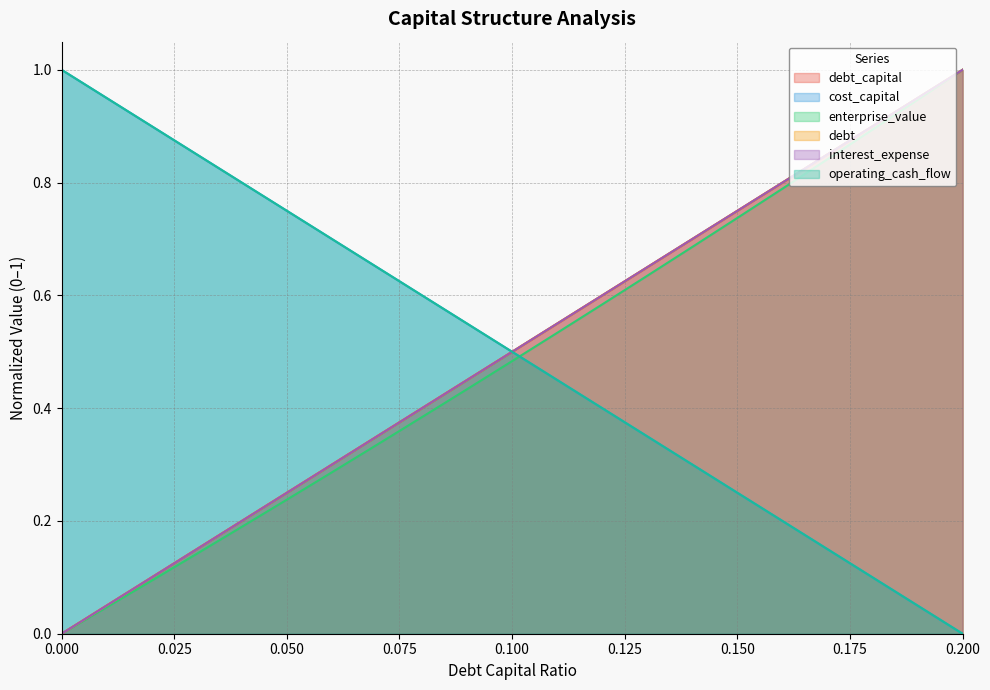

What is the label of the 10th point from the left?

0.09